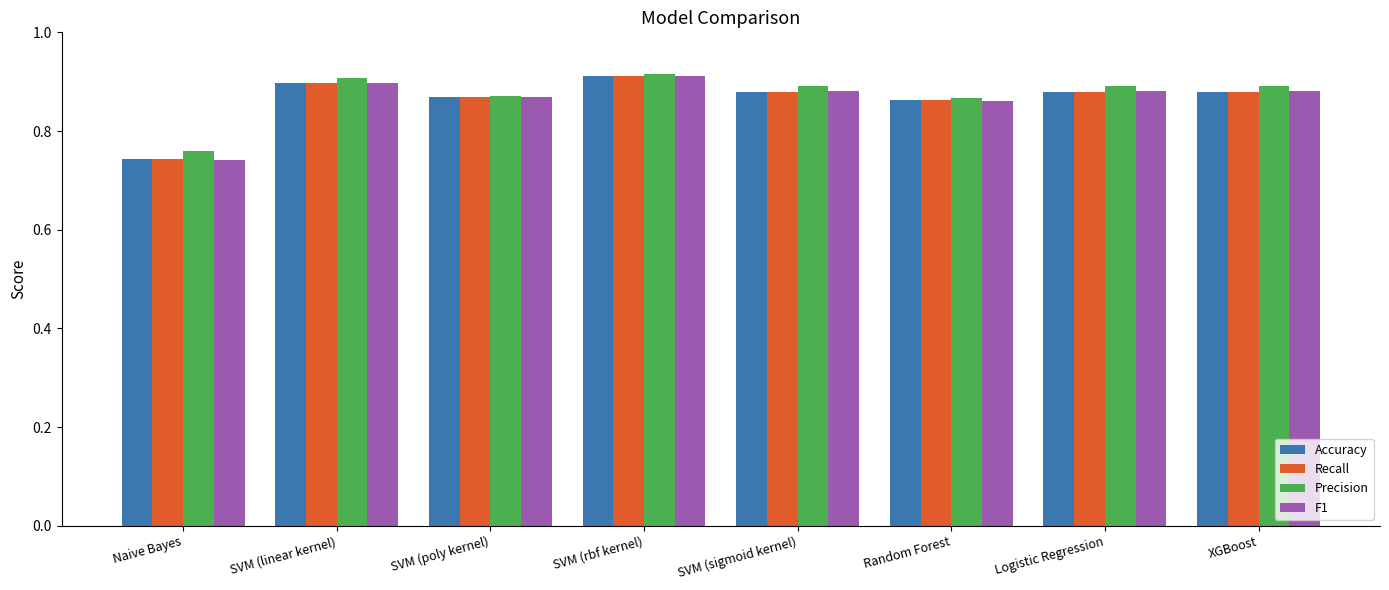

Count the Recall values in the range 0 to 1.

8